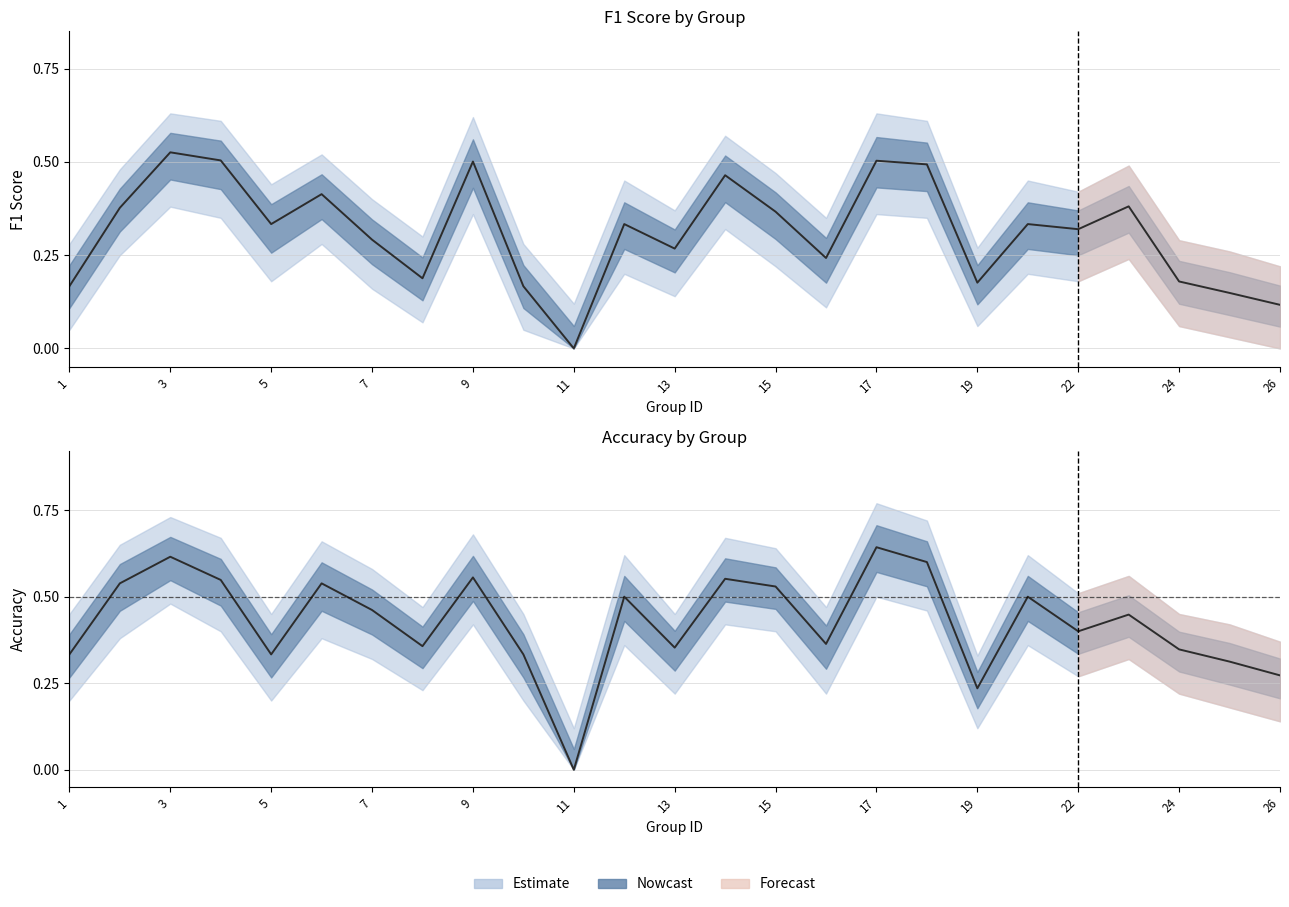

What is the average value of the f1 series?

0.3